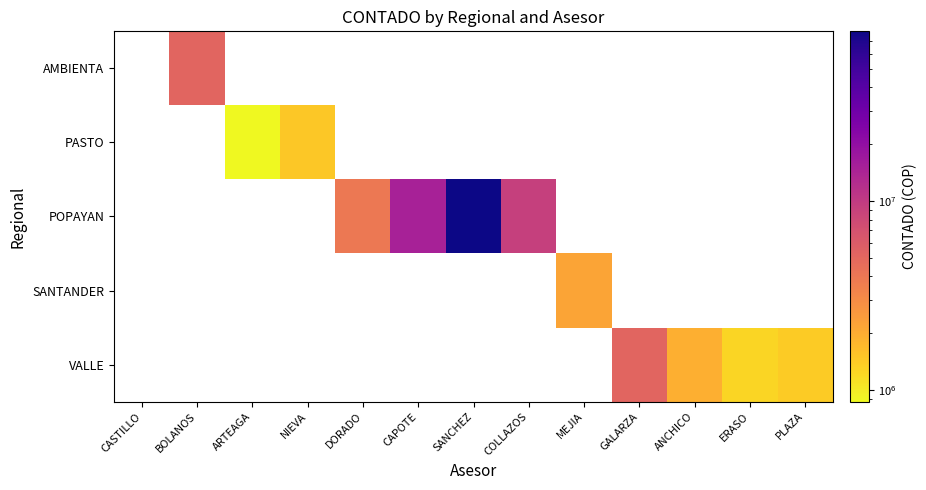

Is the value of AMBIENTA at BOLANOS greater than the value of SANTANDER at GALARZA?

No